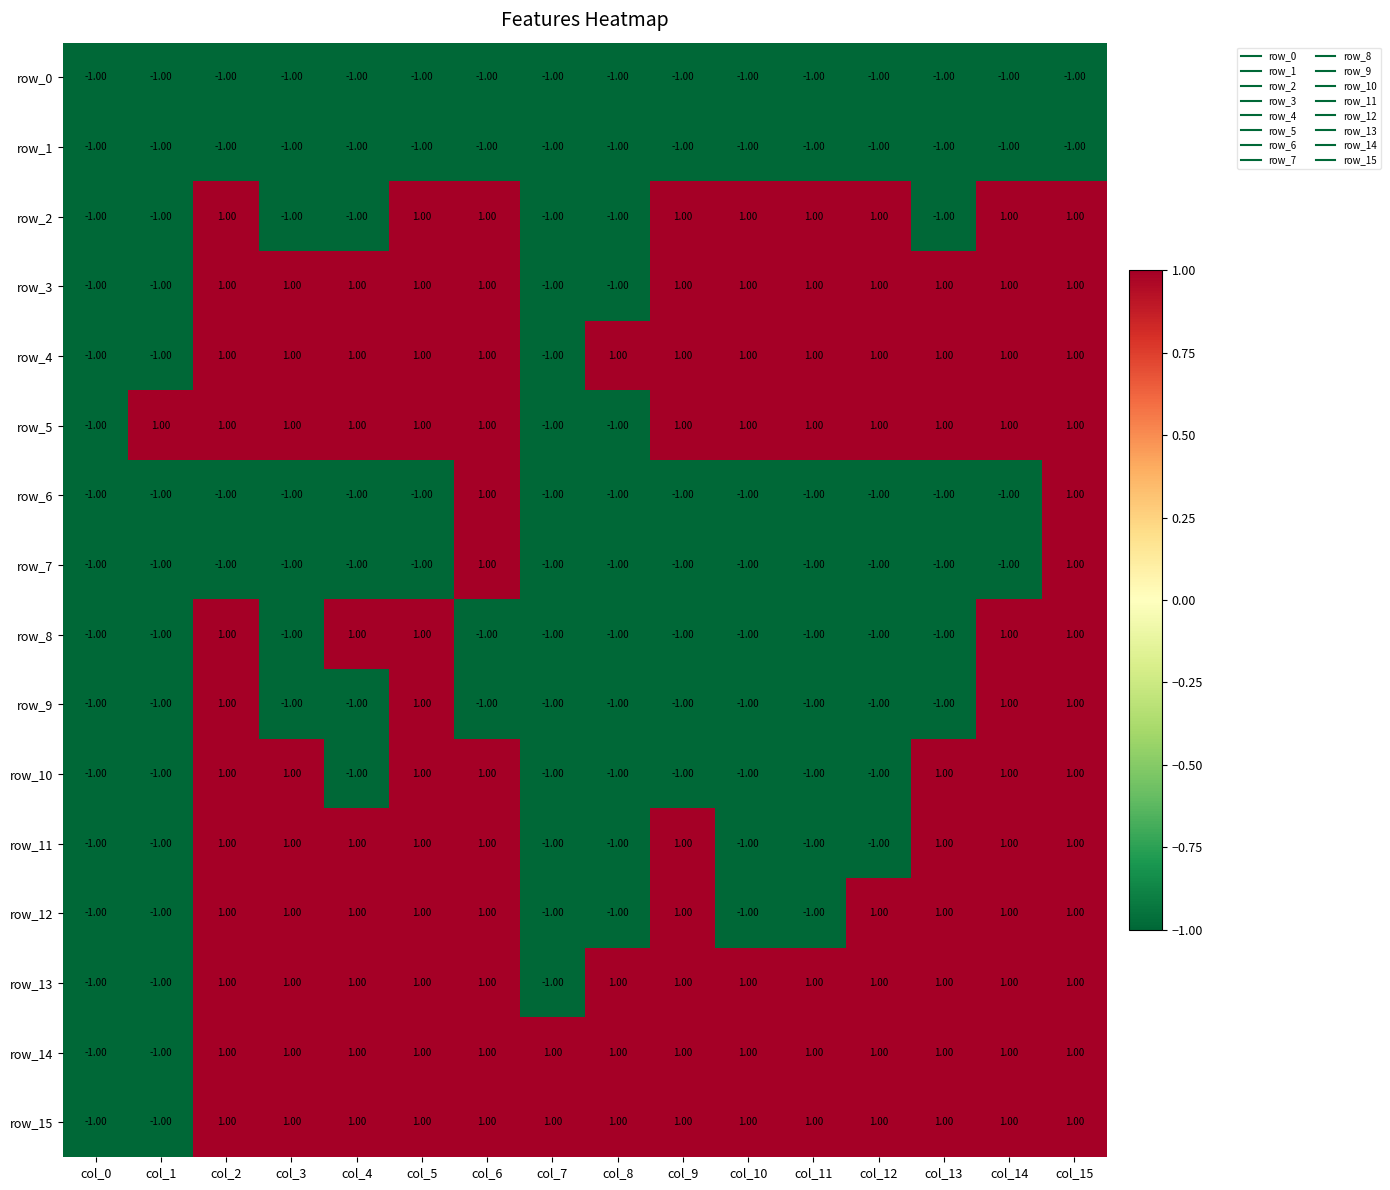

What is the sum of all row_14 values?

12